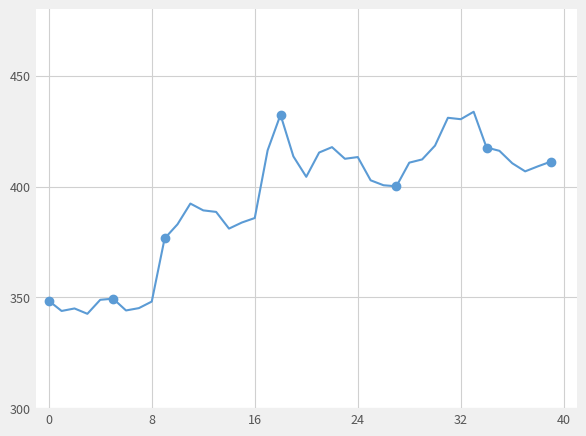

True or false: there are more than 1 points higher than both neighbors.

True